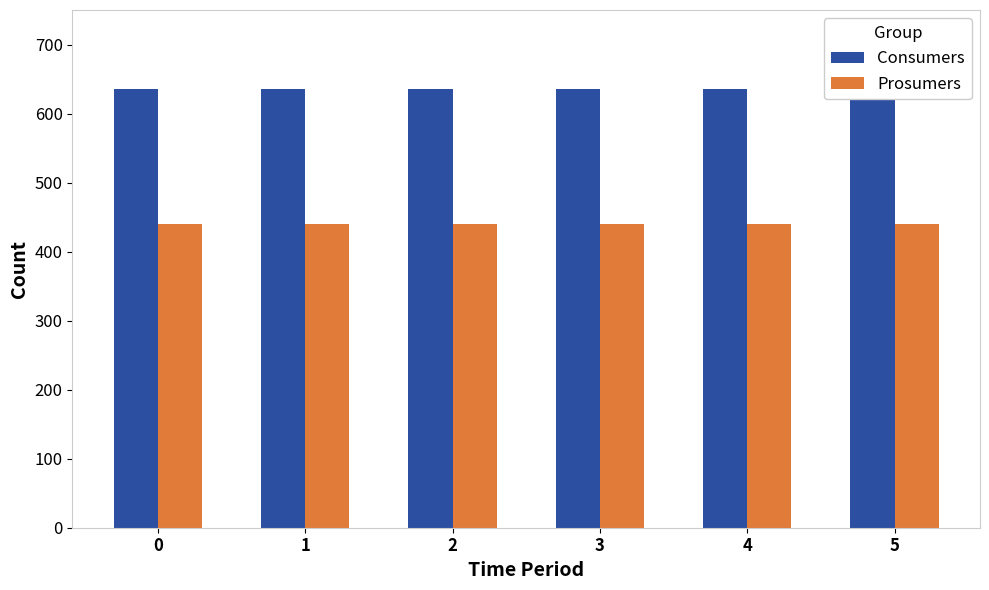

List the series in order of their peak value, lowest first.

Prosumers, Consumers